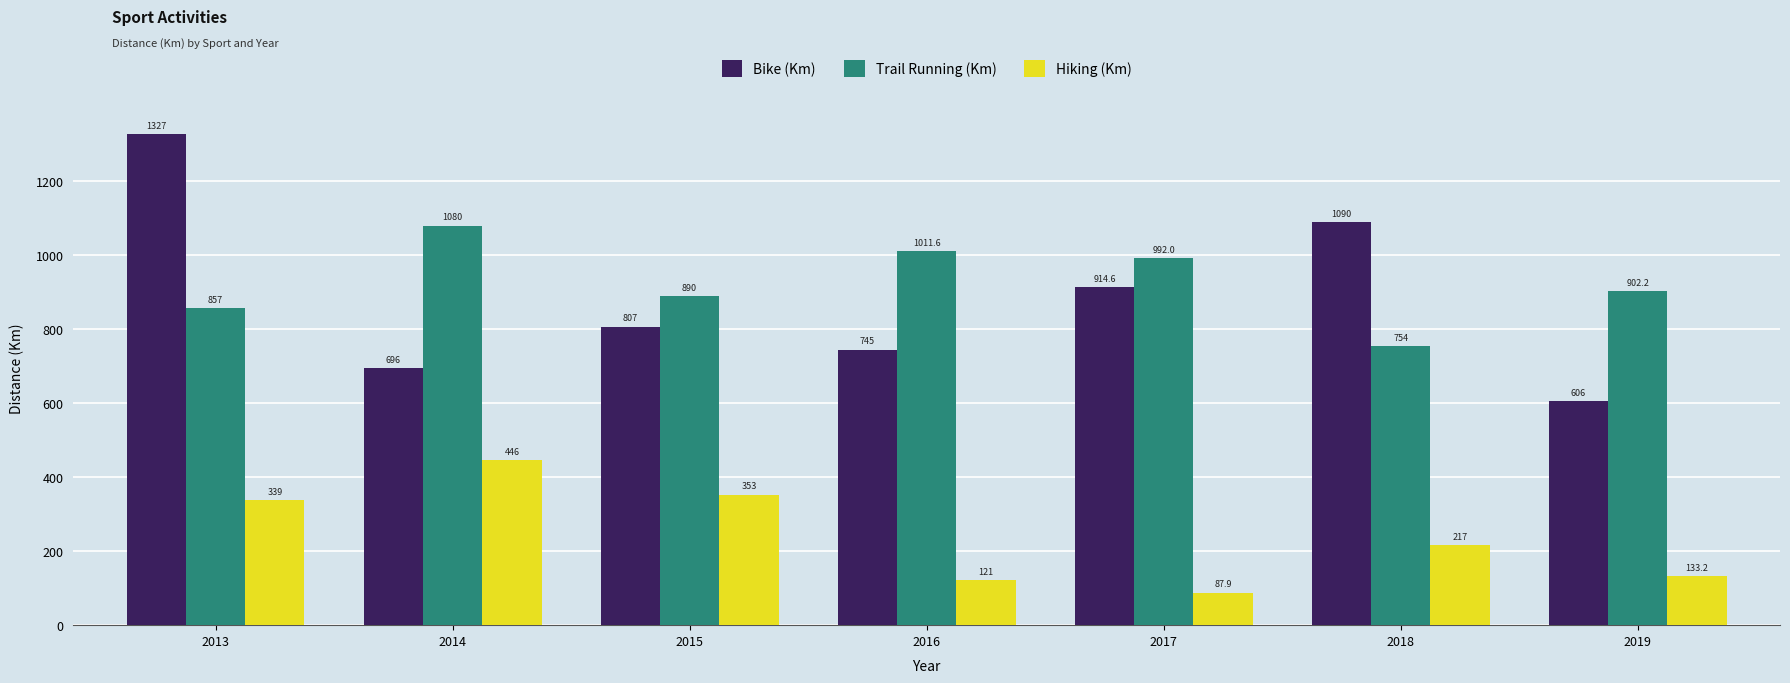

At which category is the sum across all series the highest?

2013